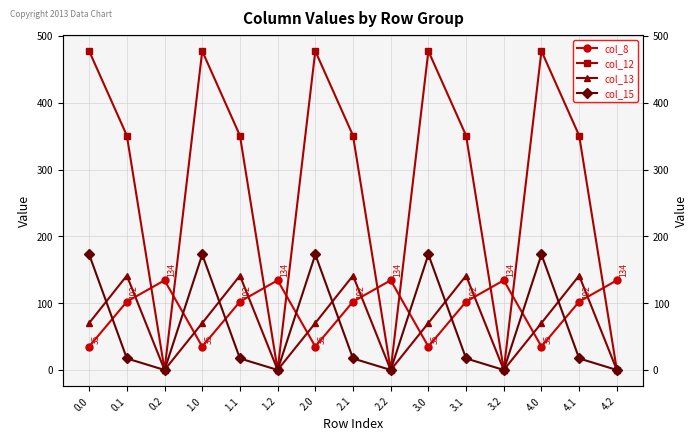

What is the difference between the col_8 values at 4.1 and 0.2?

31.9